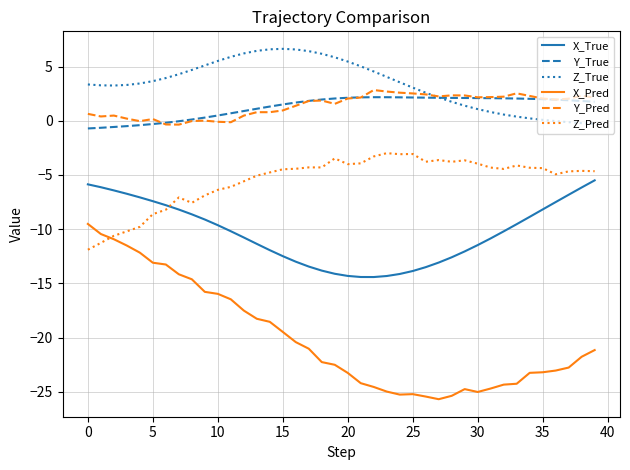

True or false: X_True and Z_True intersect in this chart.

False